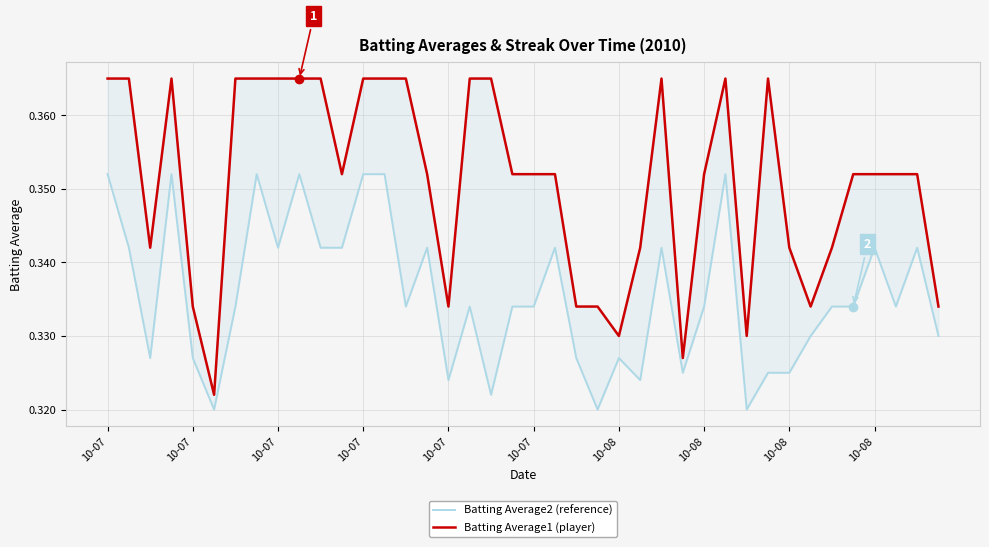

What is the maximum value for Batting Average1 (player)?

0.4